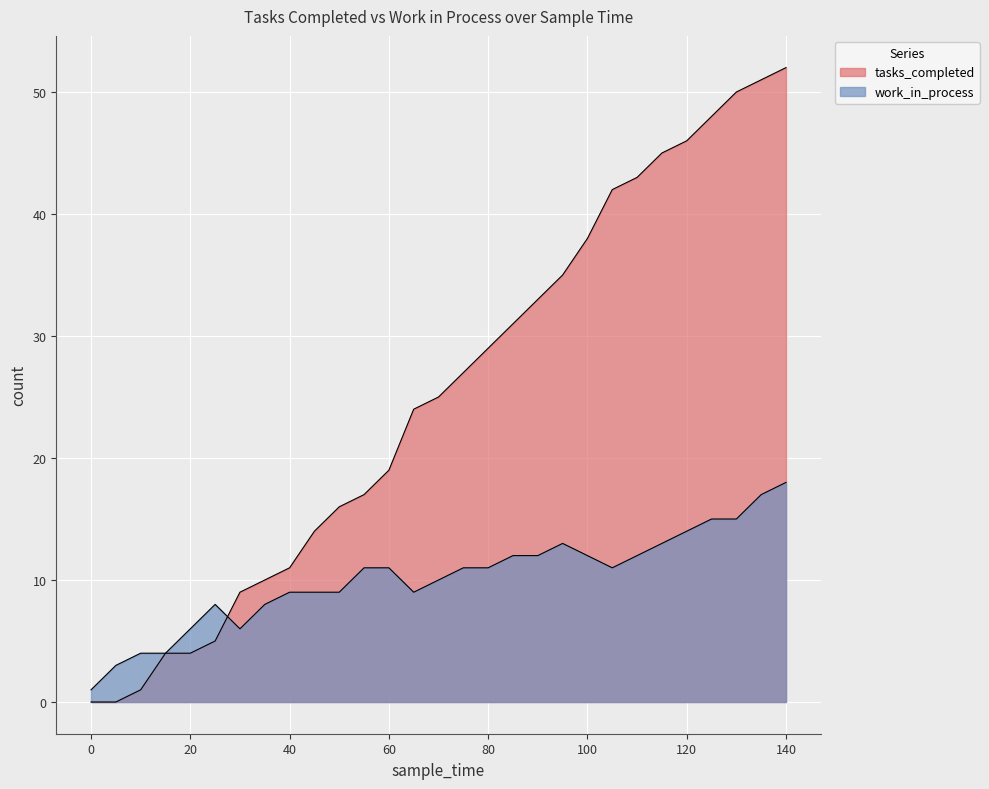

What is the greatest value displayed?

52